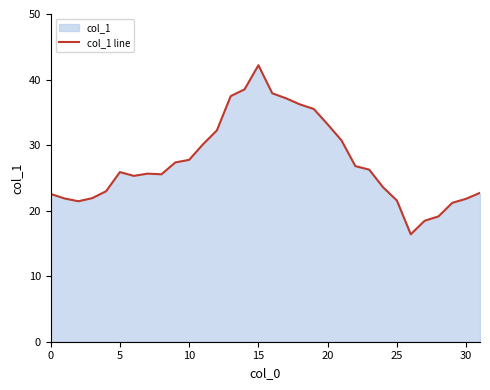

What is the average value?

27.4